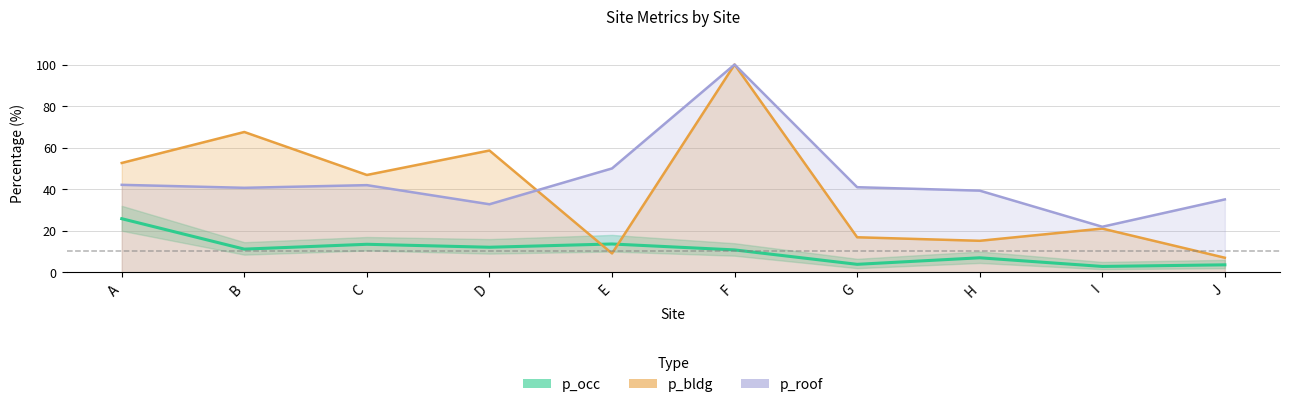

Which series has the widest spread of values?

p_bldg